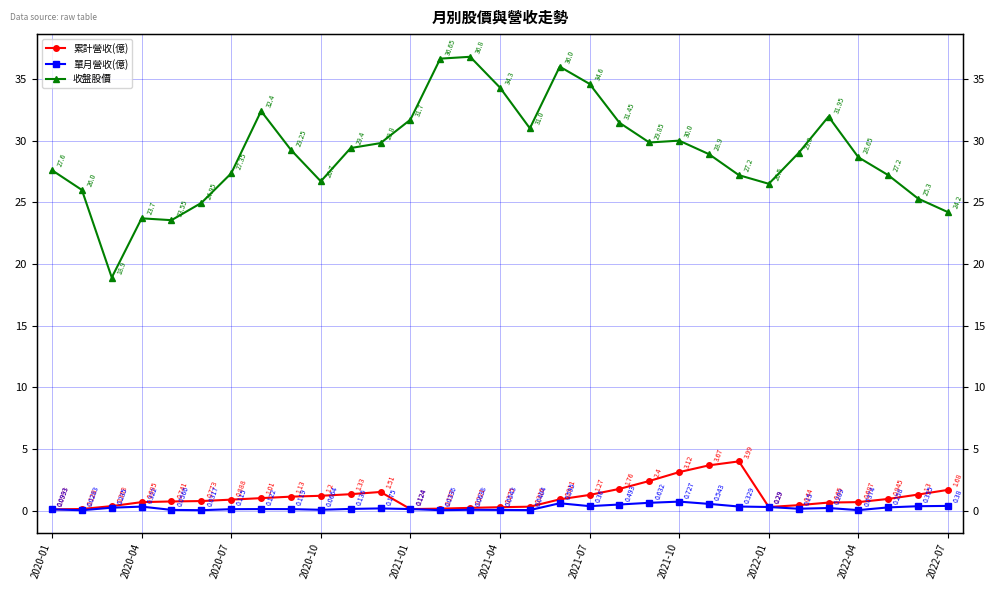

Read the 收盤股價 value at 28.

27.2